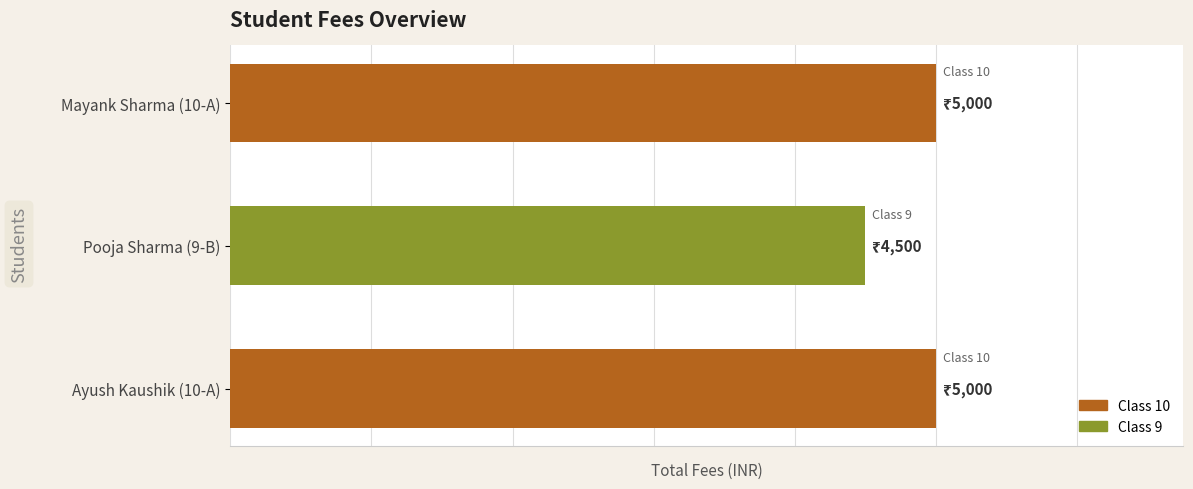

Which has a higher value, Ayush Kaushik (10-A) or Mayank Sharma (10-A)?

Ayush Kaushik (10-A)